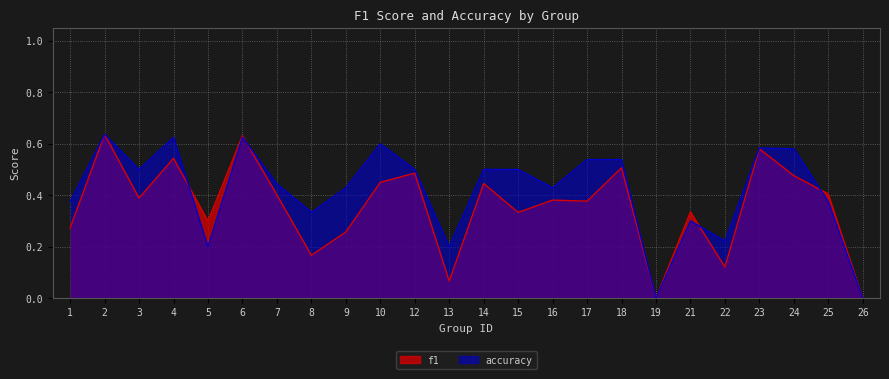

True or false: f1 and accuracy cross at least once.

True